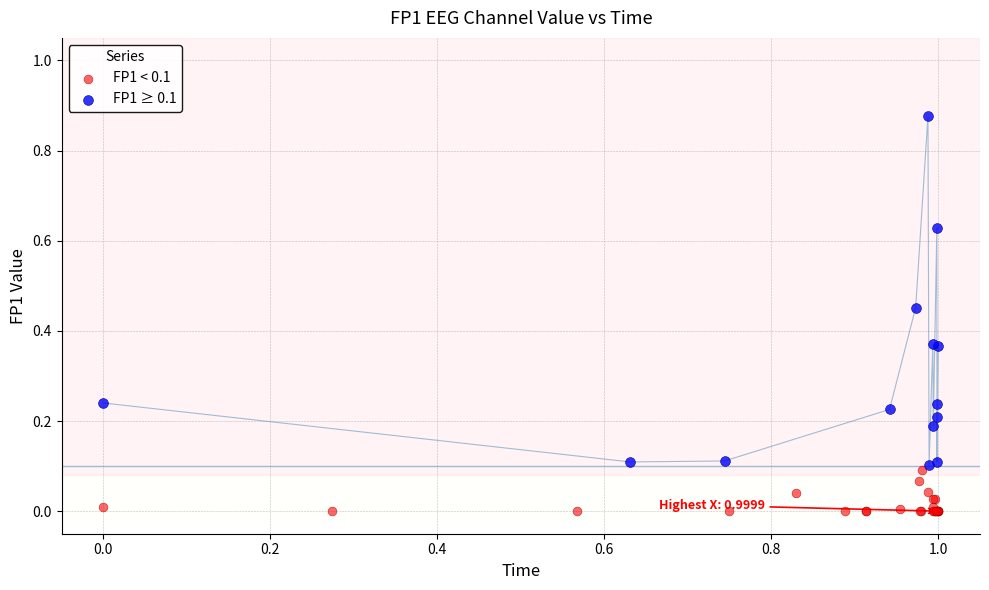

Which series contains the lowest Y value?

FP1 < 0.1